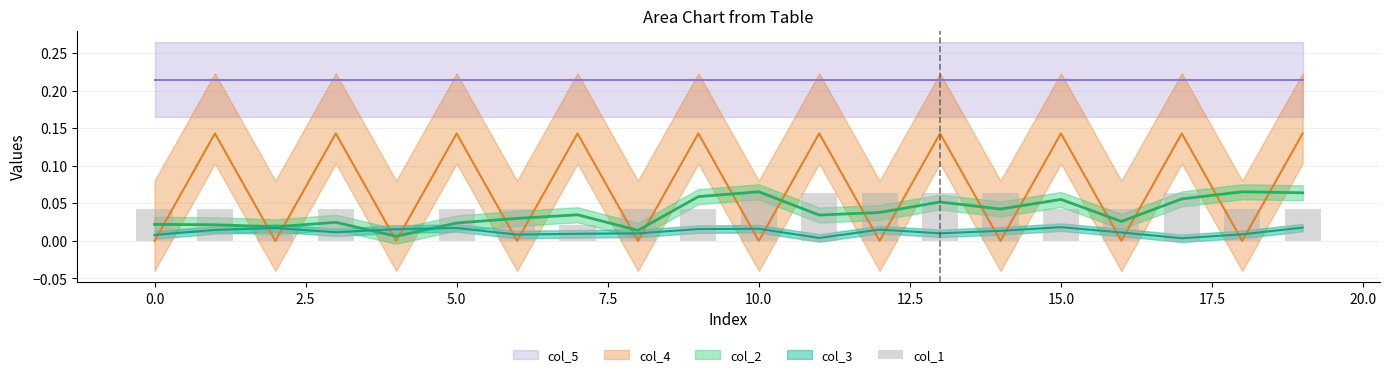

Are the bars horizontal?

No